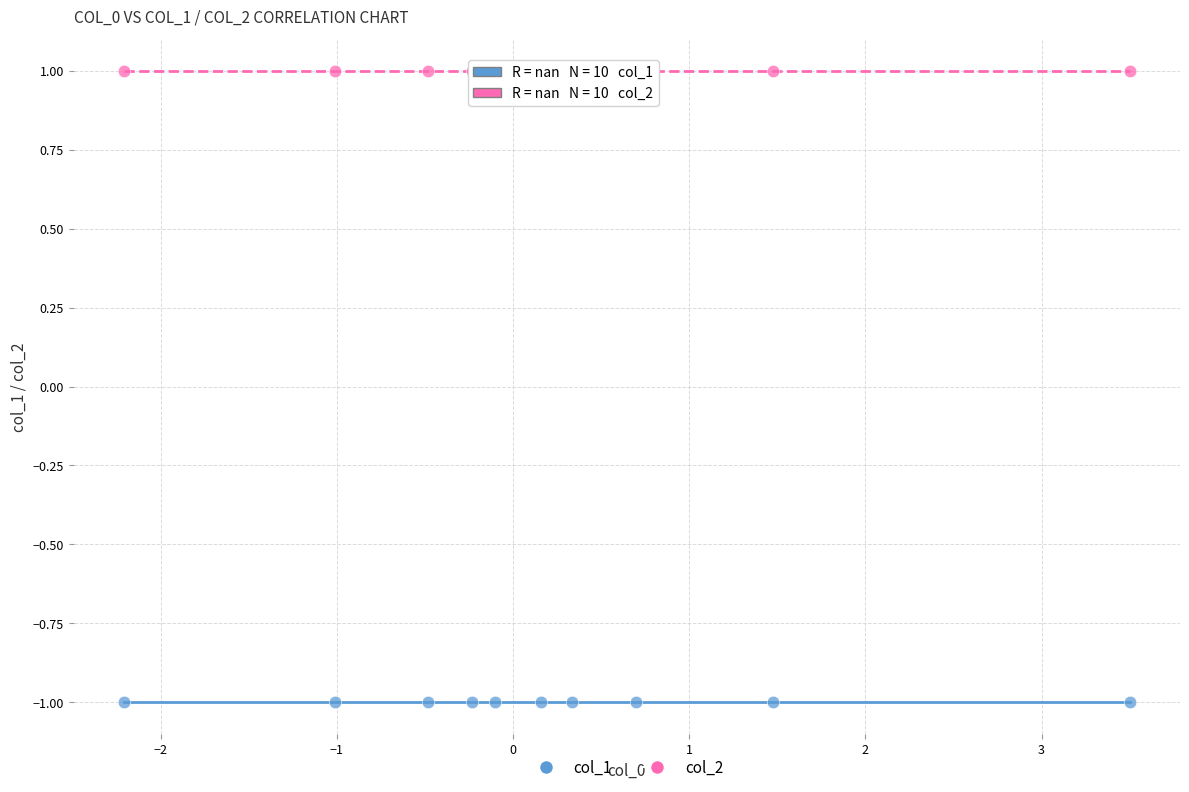

What are all the series names shown in the legend?

col_1, col_2